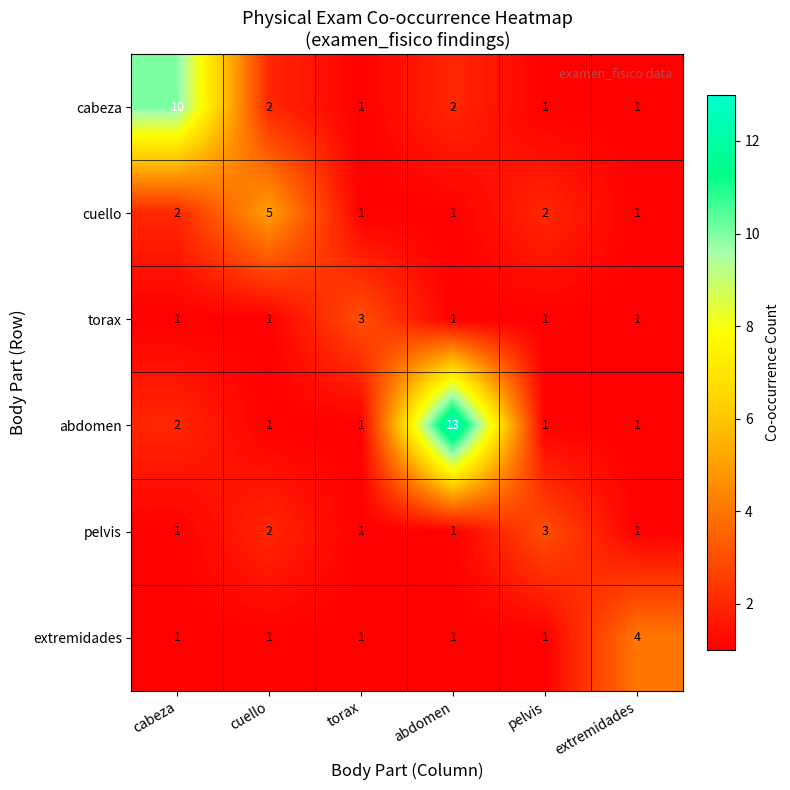

What is the difference between the maximum and minimum values in the abdomen series?

12